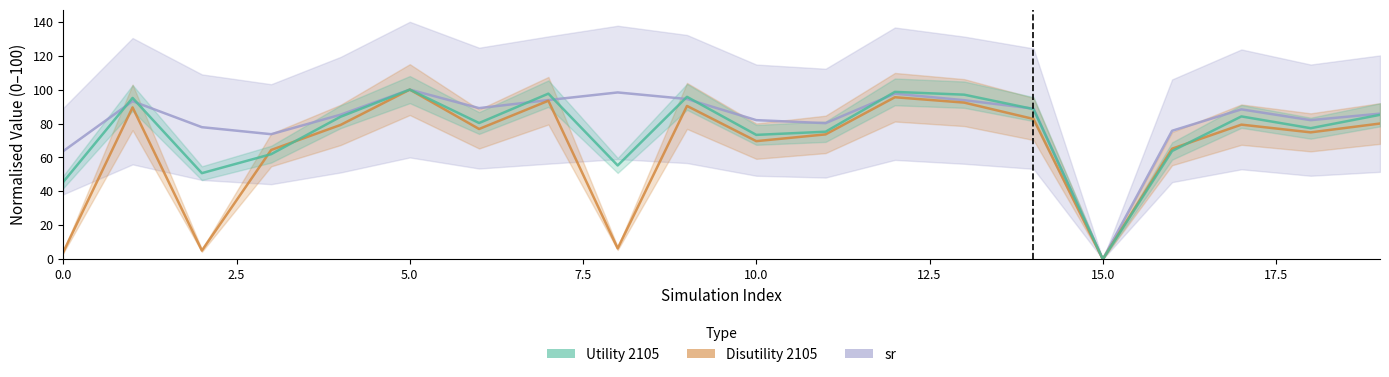

Which has a higher value, 12 or 15?

12